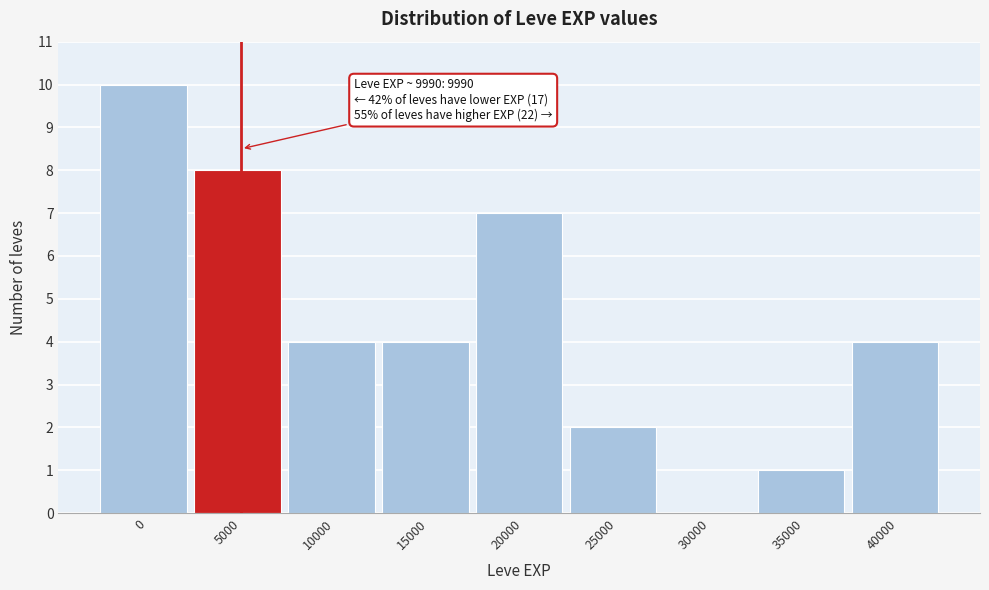

Reading right to left, transcribe all the data shown in this chart.

40000=4	35000=1	30000=0	25000=2	20000=7	15000=4	10000=4	5000=8	0=10